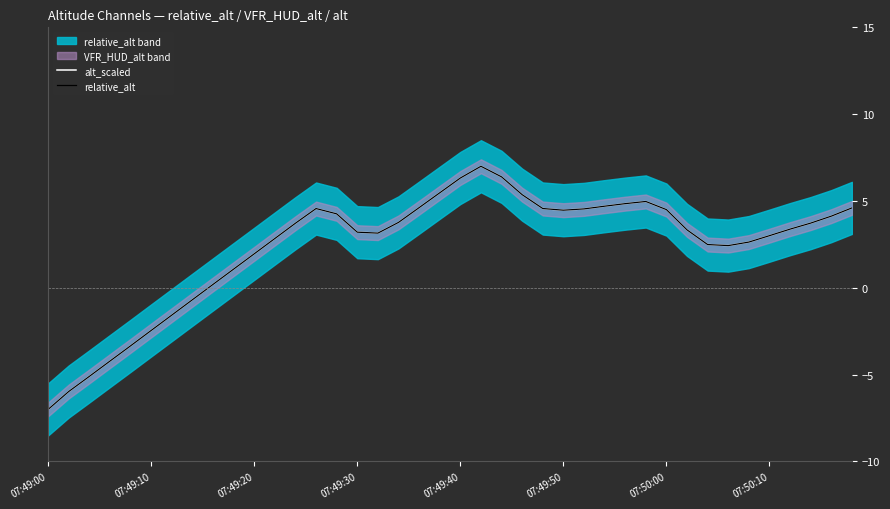

Which series ends up on top after the final intersection of relative_alt and alt_scaled?

relative_alt